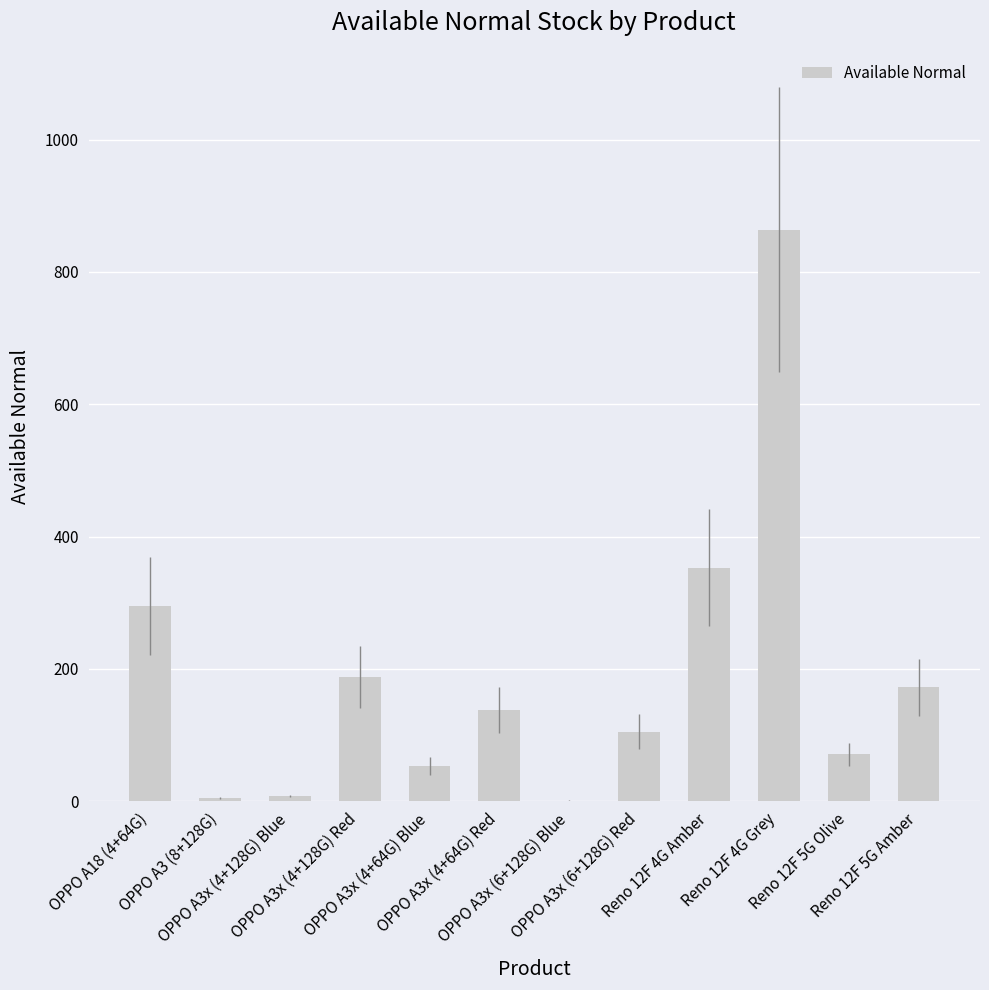

Are the bars horizontal?

No